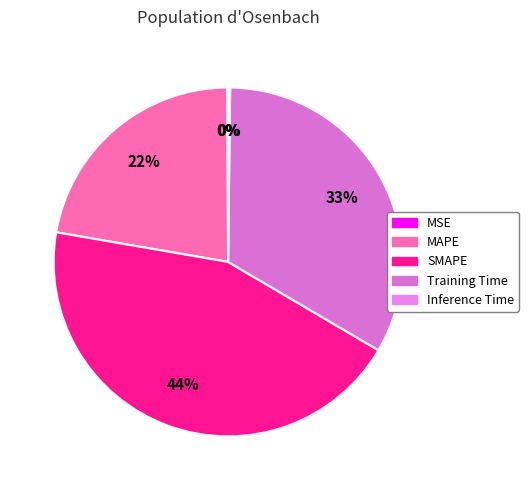

How many segments does this pie chart have?

5